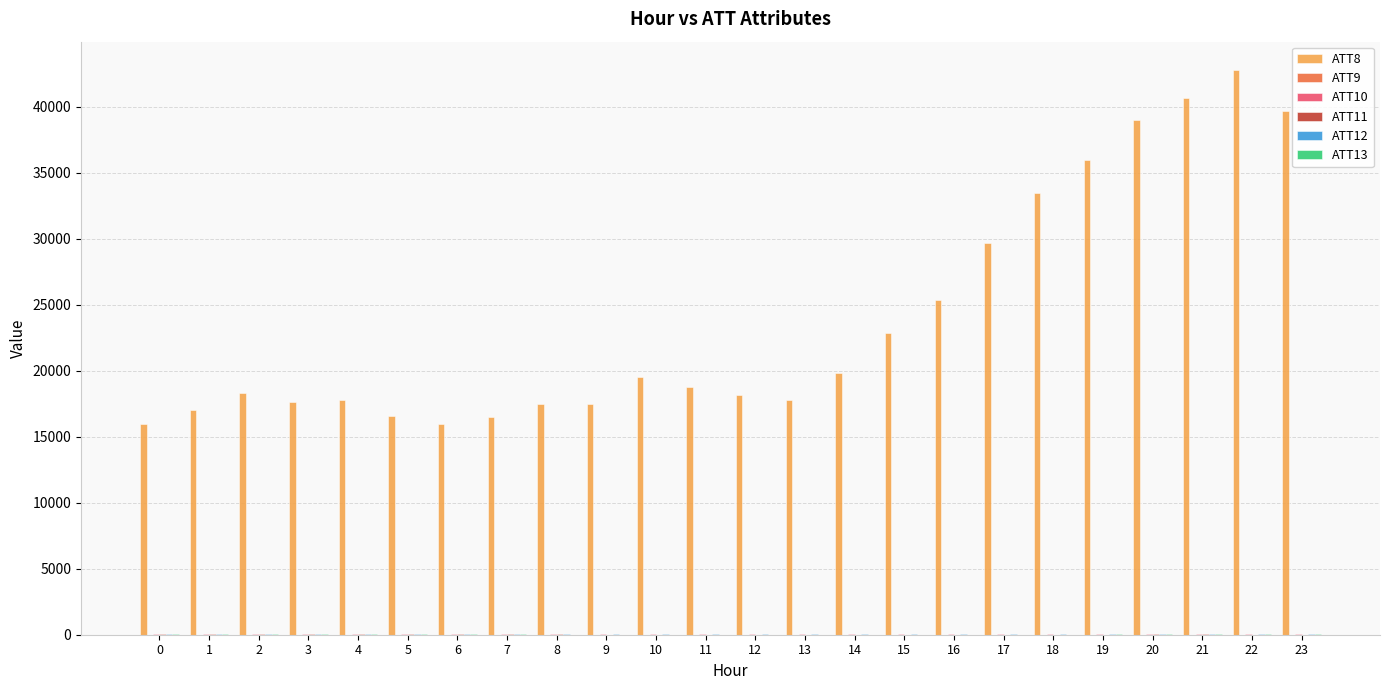

The value of ATT8 at 22 is 24392.4. True or false?

False